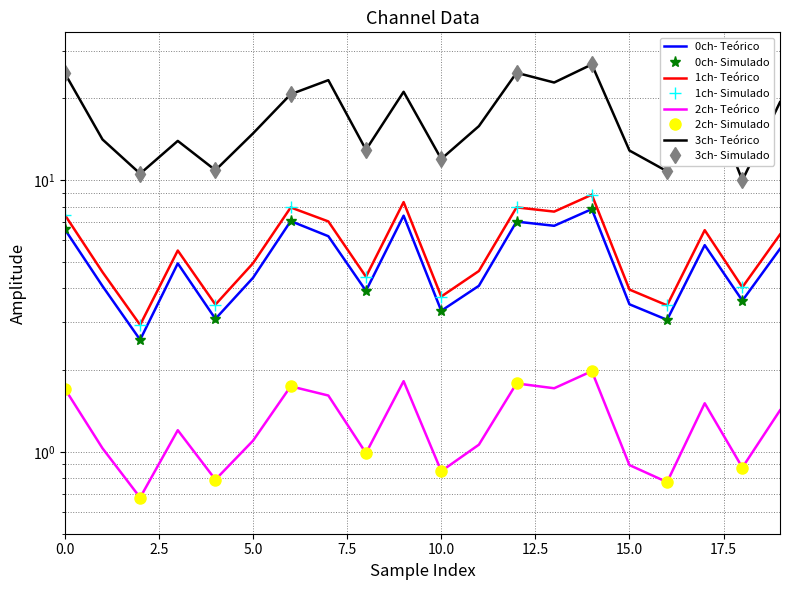

Which series has the widest spread of values?

3_channel